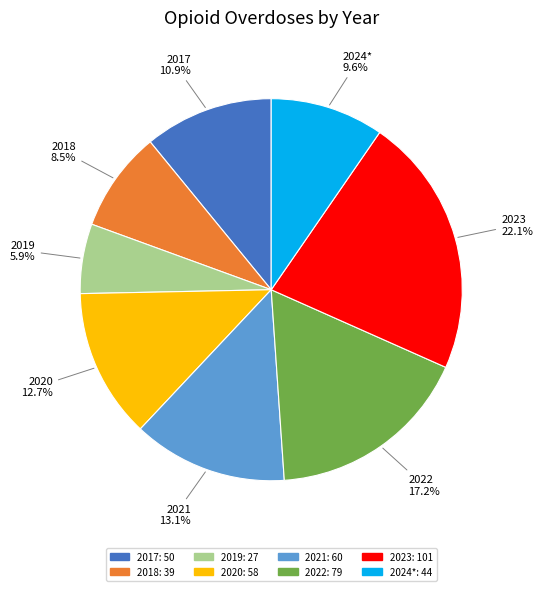

Approximately how many times larger is the value at 2023 compared to 2017?

2.0